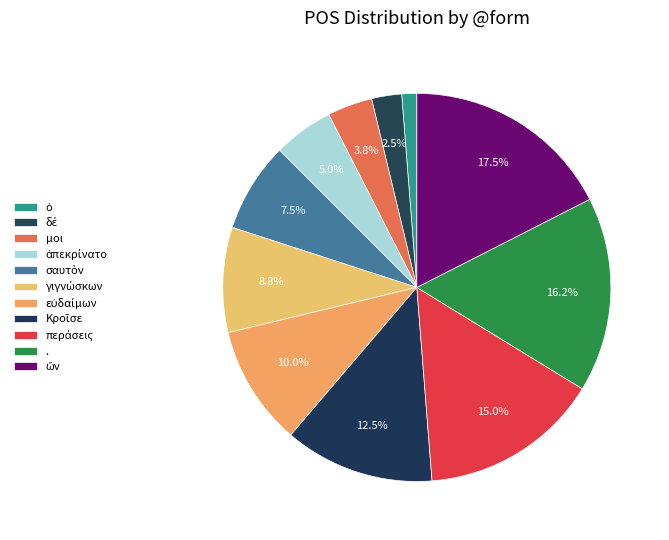

Count the number of slices in the pie.

11